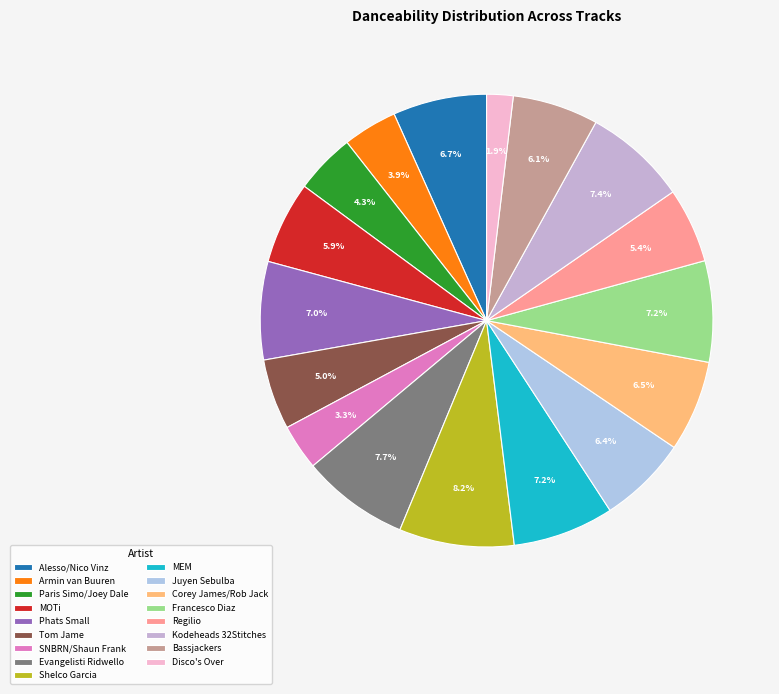

What percentage is the Paris Simo/Joey Dale slice, to the nearest percent?

4%